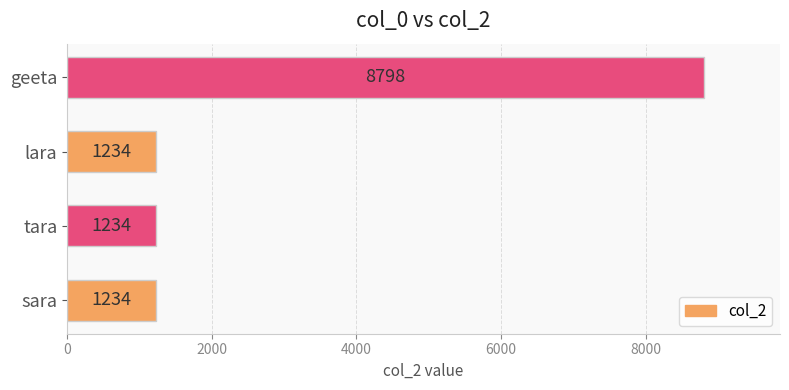

What is the ratio of the value at lara to the value at tara?

1.0